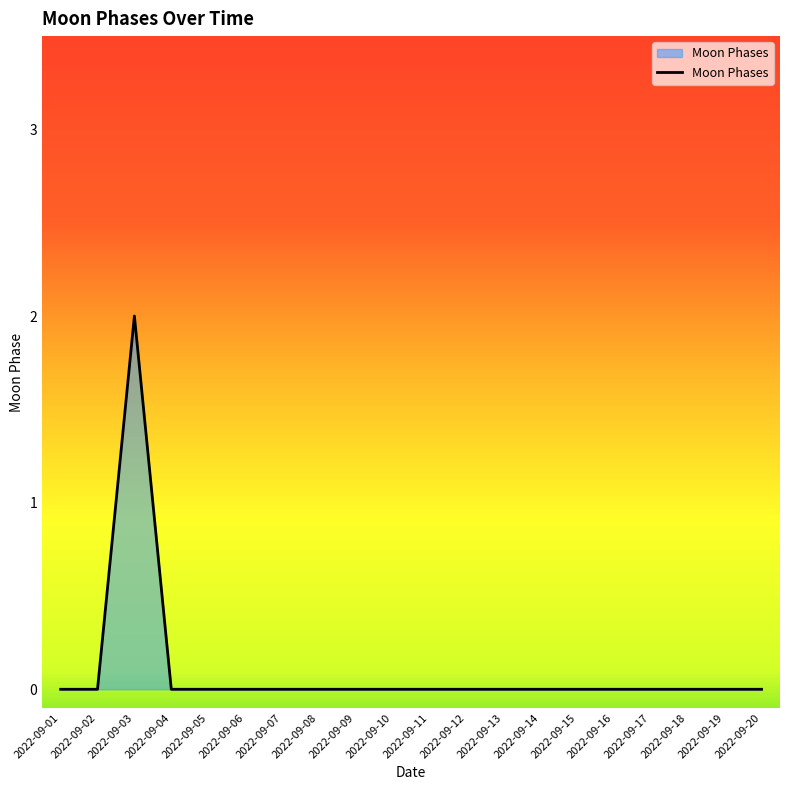

True or false: the data shows 0 at 2022-09-19.

True